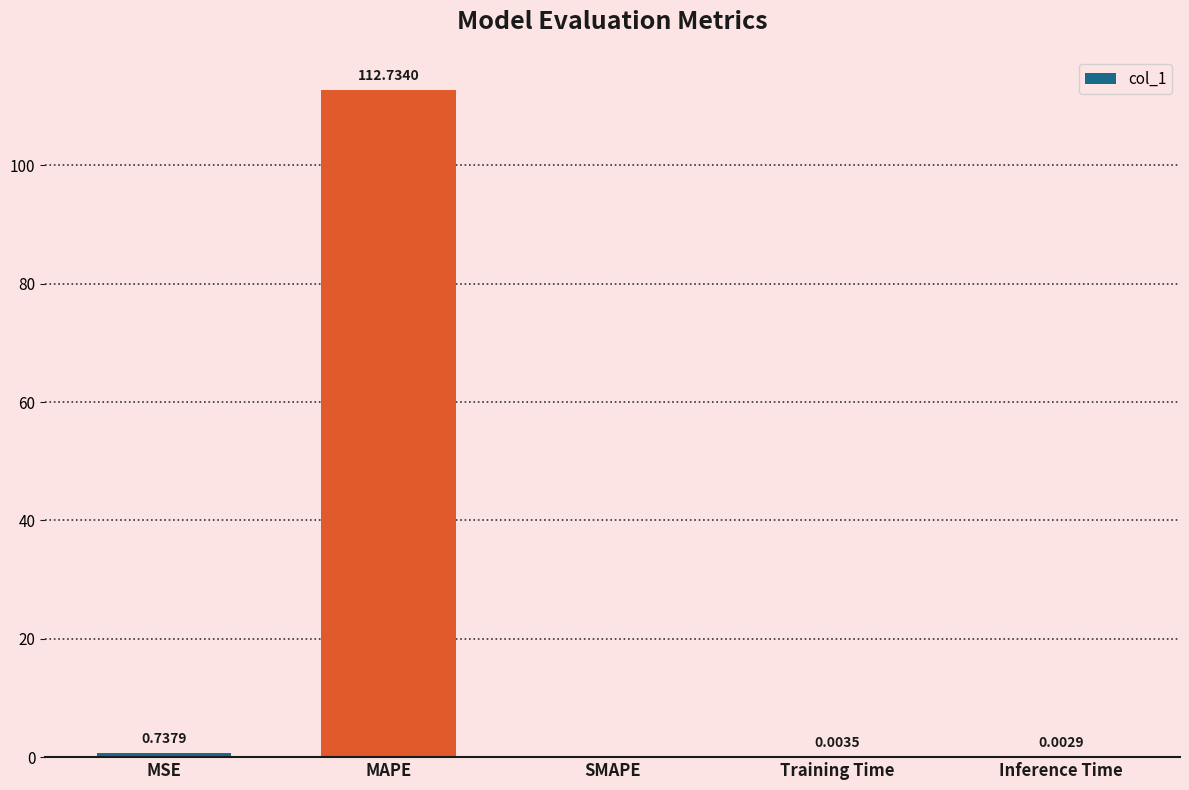

What is the average value?

22.7